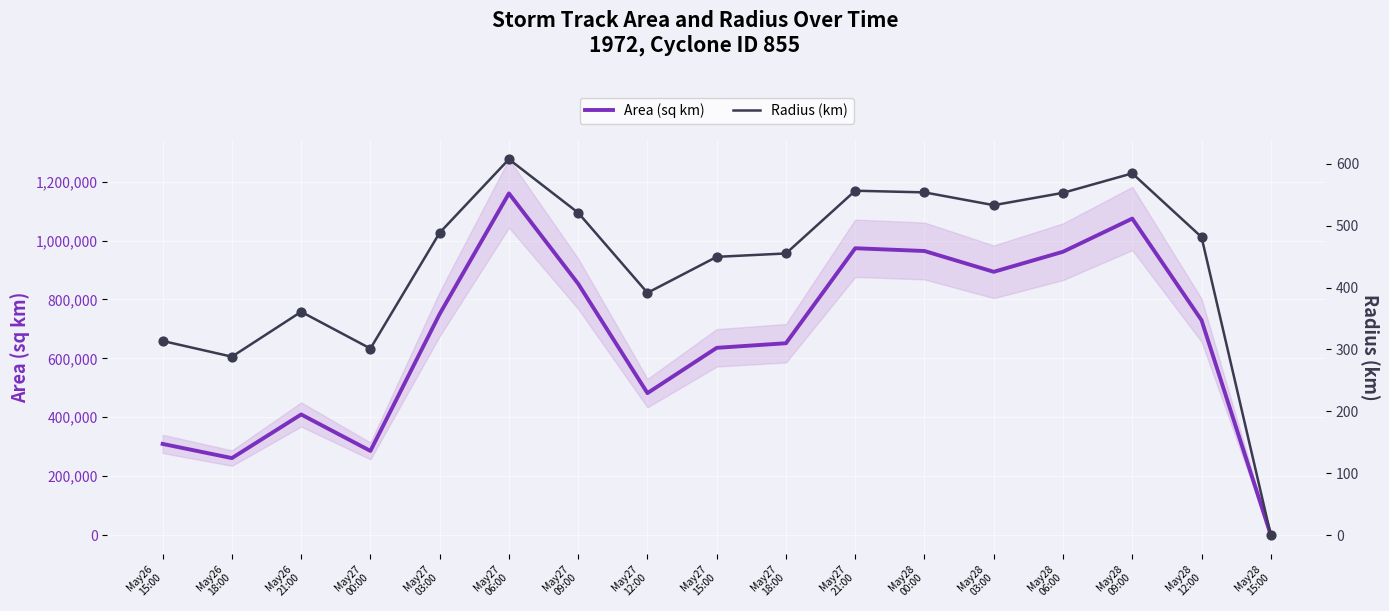

What are all the series names shown in the legend?

Area (sq km), Radius (km)